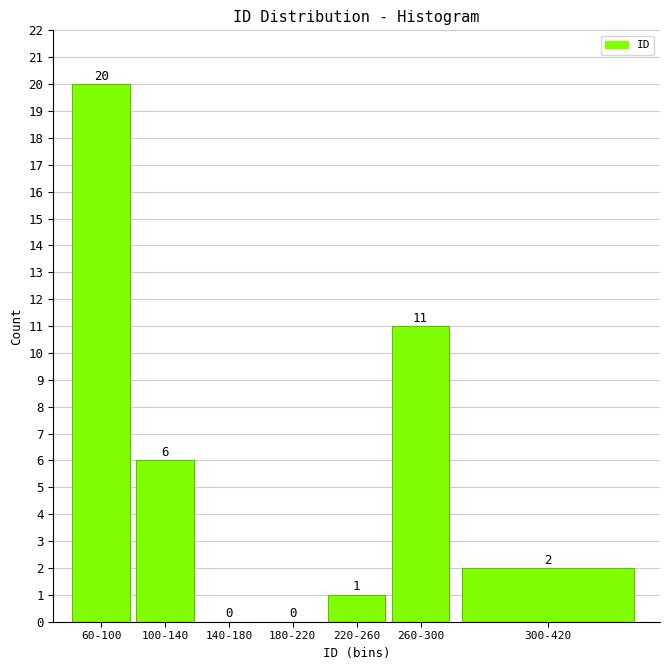

Reading right to left, transcribe all the data shown in this chart.

300-420=2	260-300=11	220-260=1	180-220=0	140-180=0	100-140=6	60-100=20